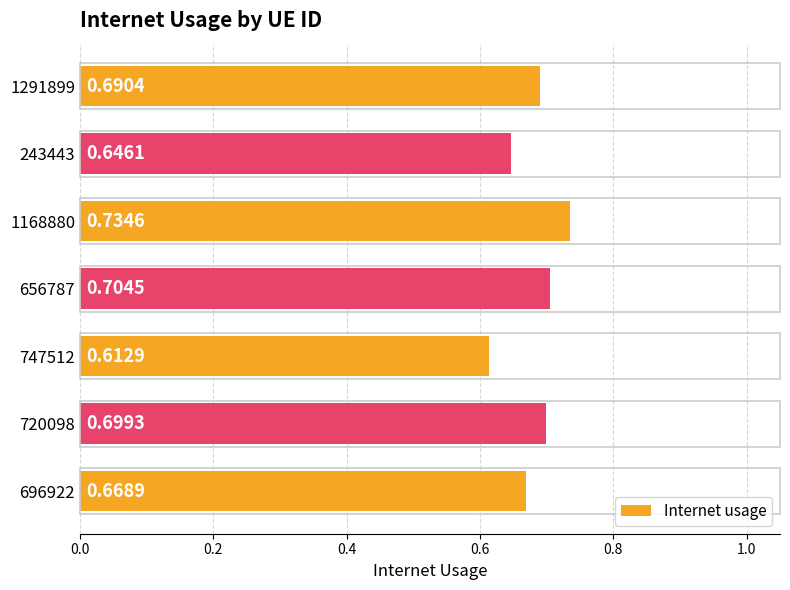

What is the sum of the values at 1168880 and 1291899?

1.4